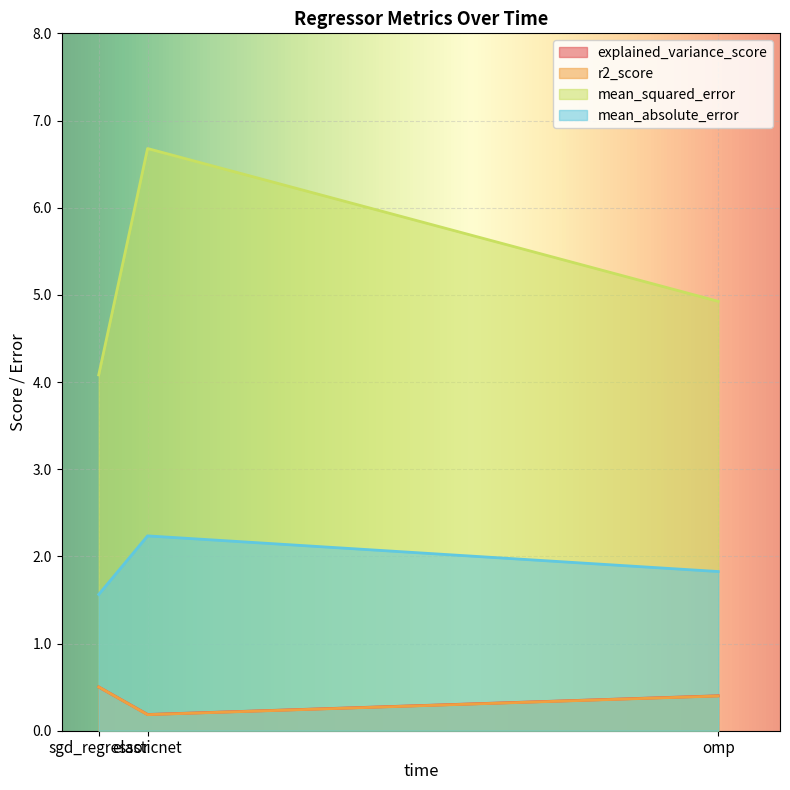

Rank the series by their maximum value, from highest to lowest.

mean_squared_error, mean_absolute_error, explained_variance_score, r2_score